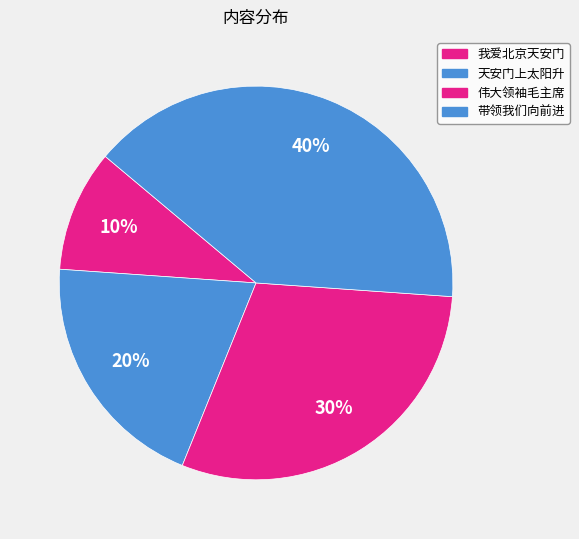

How many segments does this pie chart have?

4